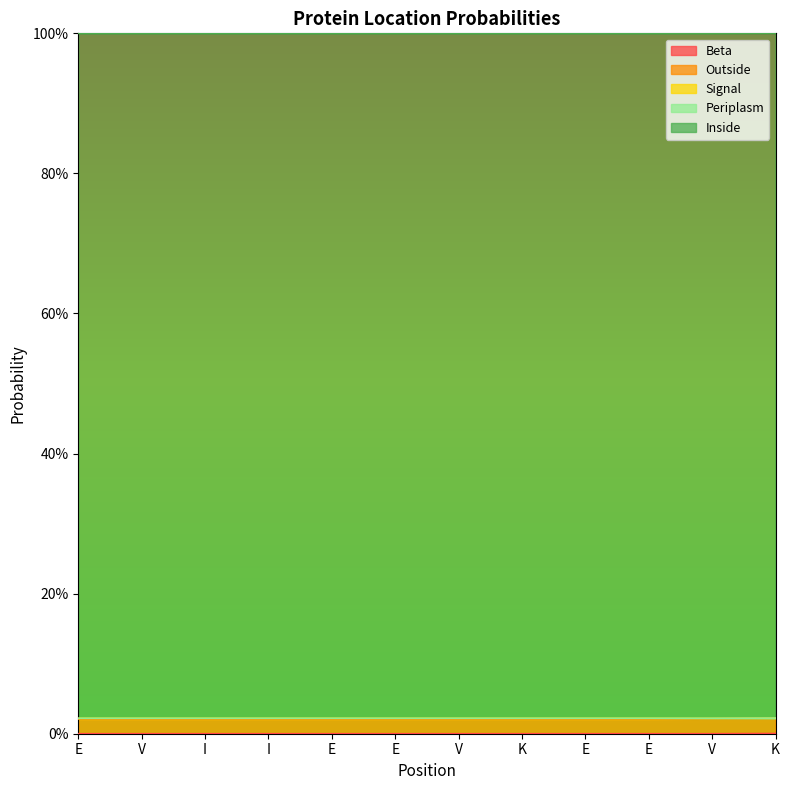

How many data points does each series have?

12